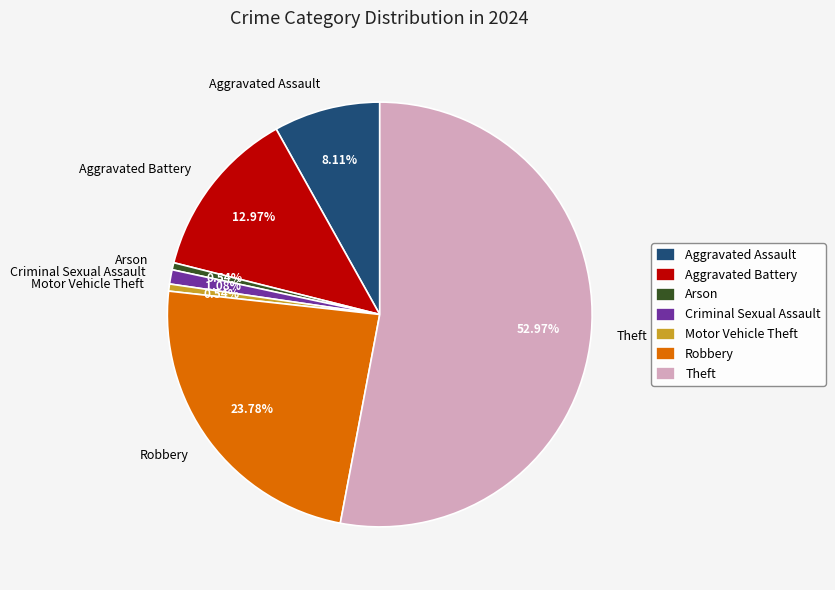

To the nearest percent, what percentage of the pie is Arson?

1%